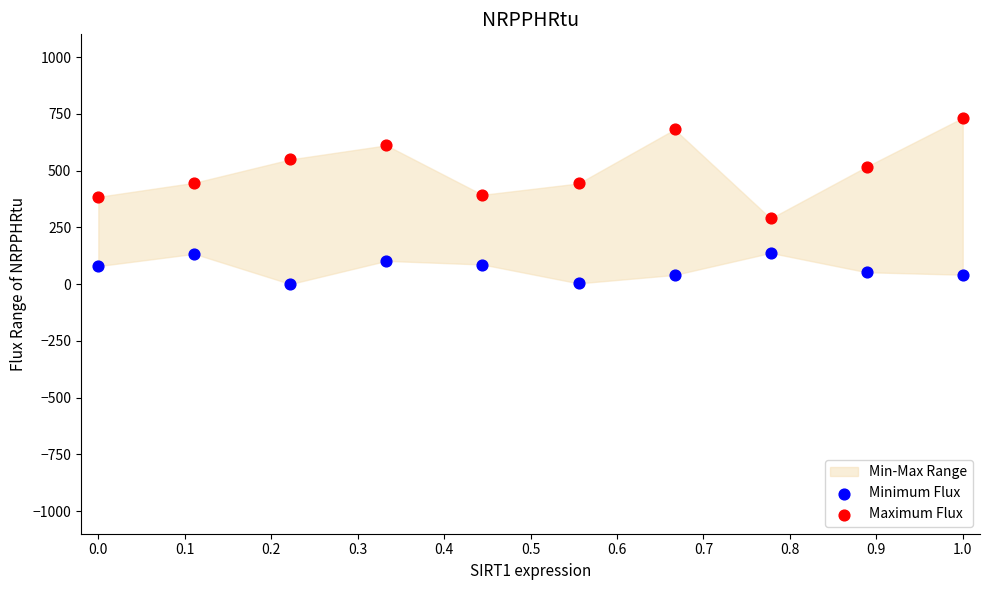

Which series reaches the minimum Y coordinate?

Minimum Flux